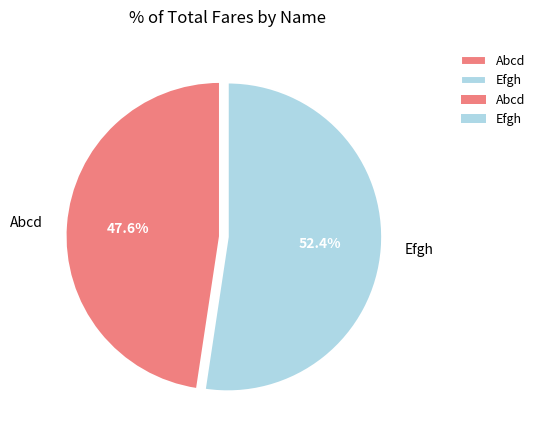

True or false: Abcd accounts for 58% of the total.

False